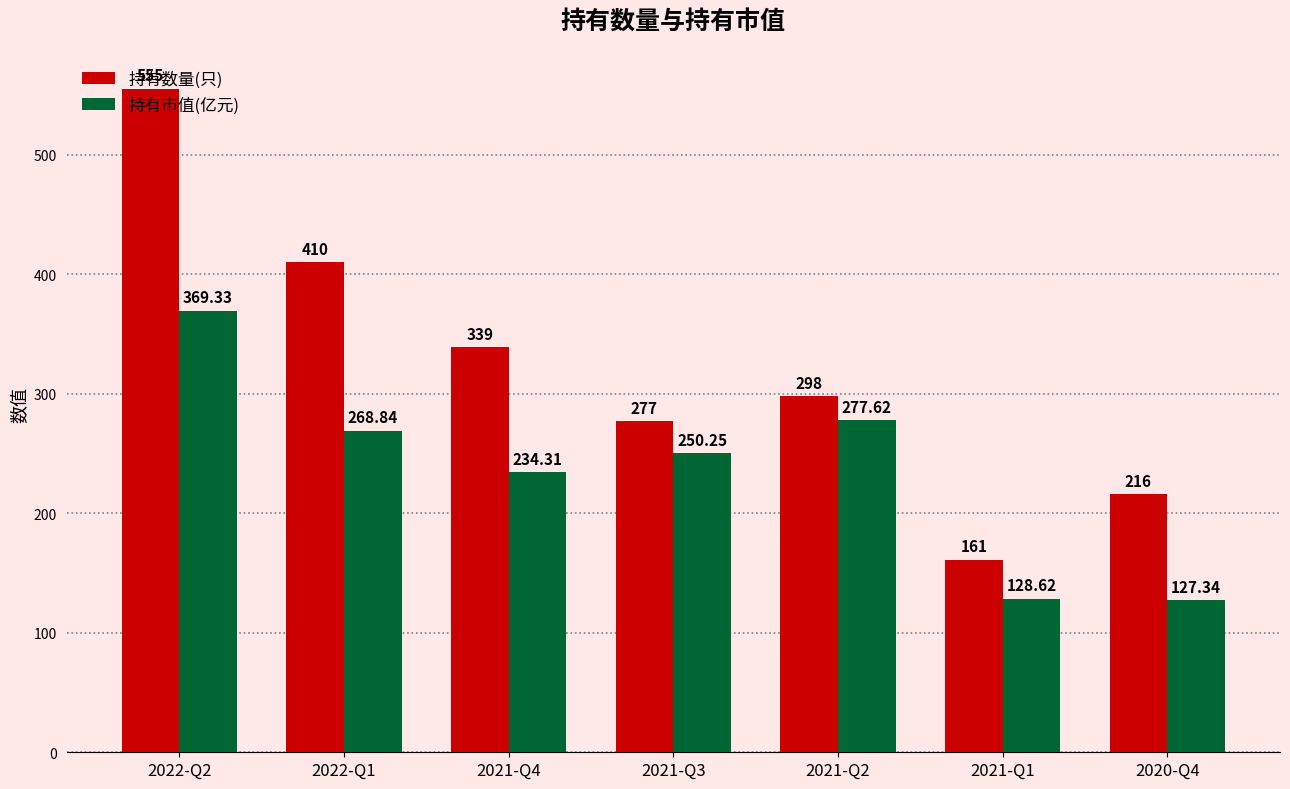

What is the difference between the maximum and minimum values in the 持有市值(亿元) series?

242.0